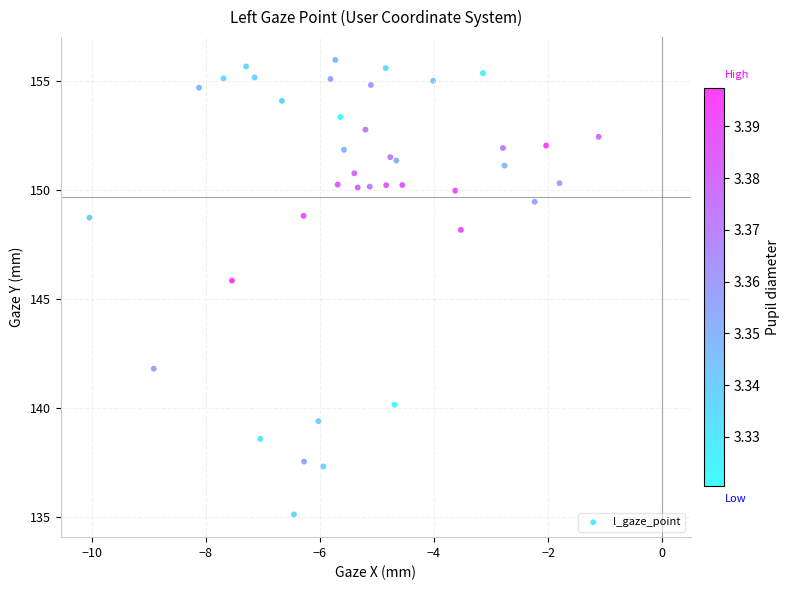

What Y value in the scatter plot is closest to 145?

145.8